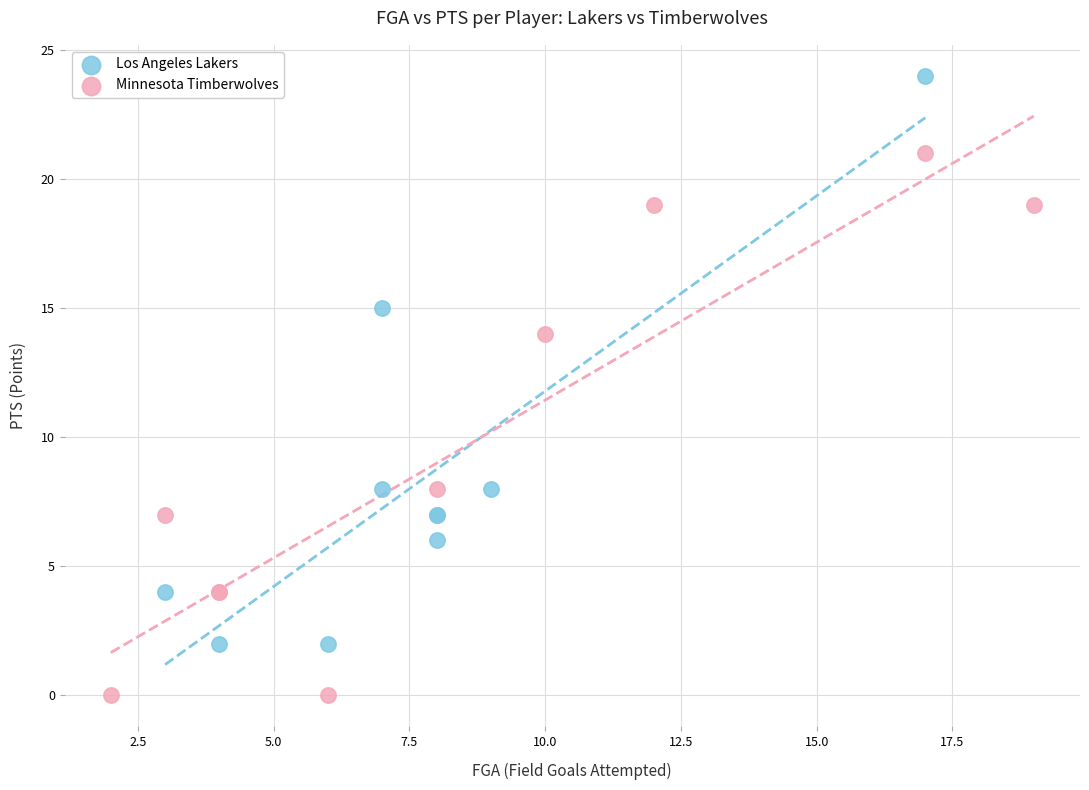

Which series reaches the maximum Y coordinate?

Los Angeles Lakers